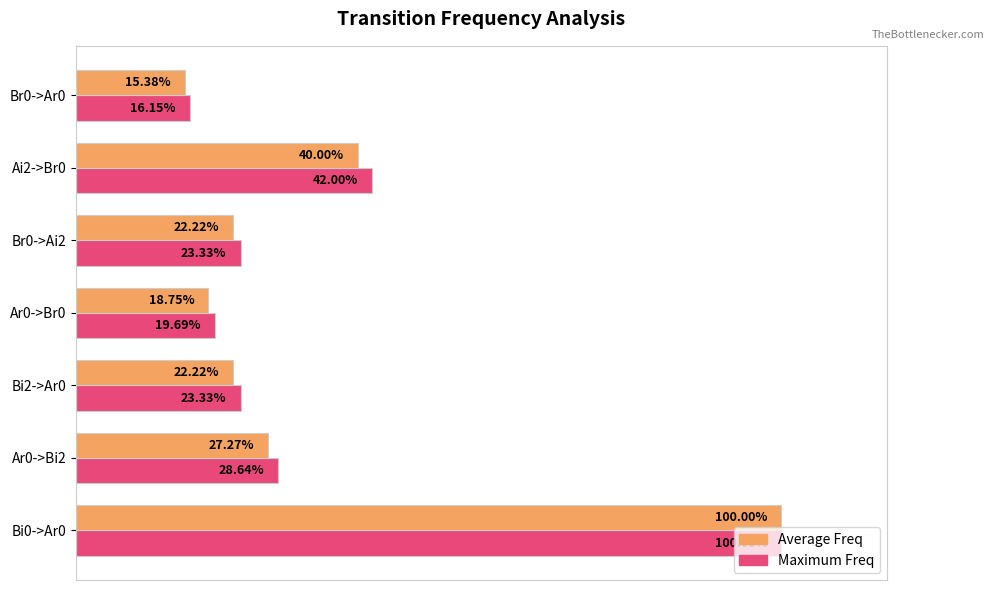

Which series has the largest range (max minus min)?

Average Freq